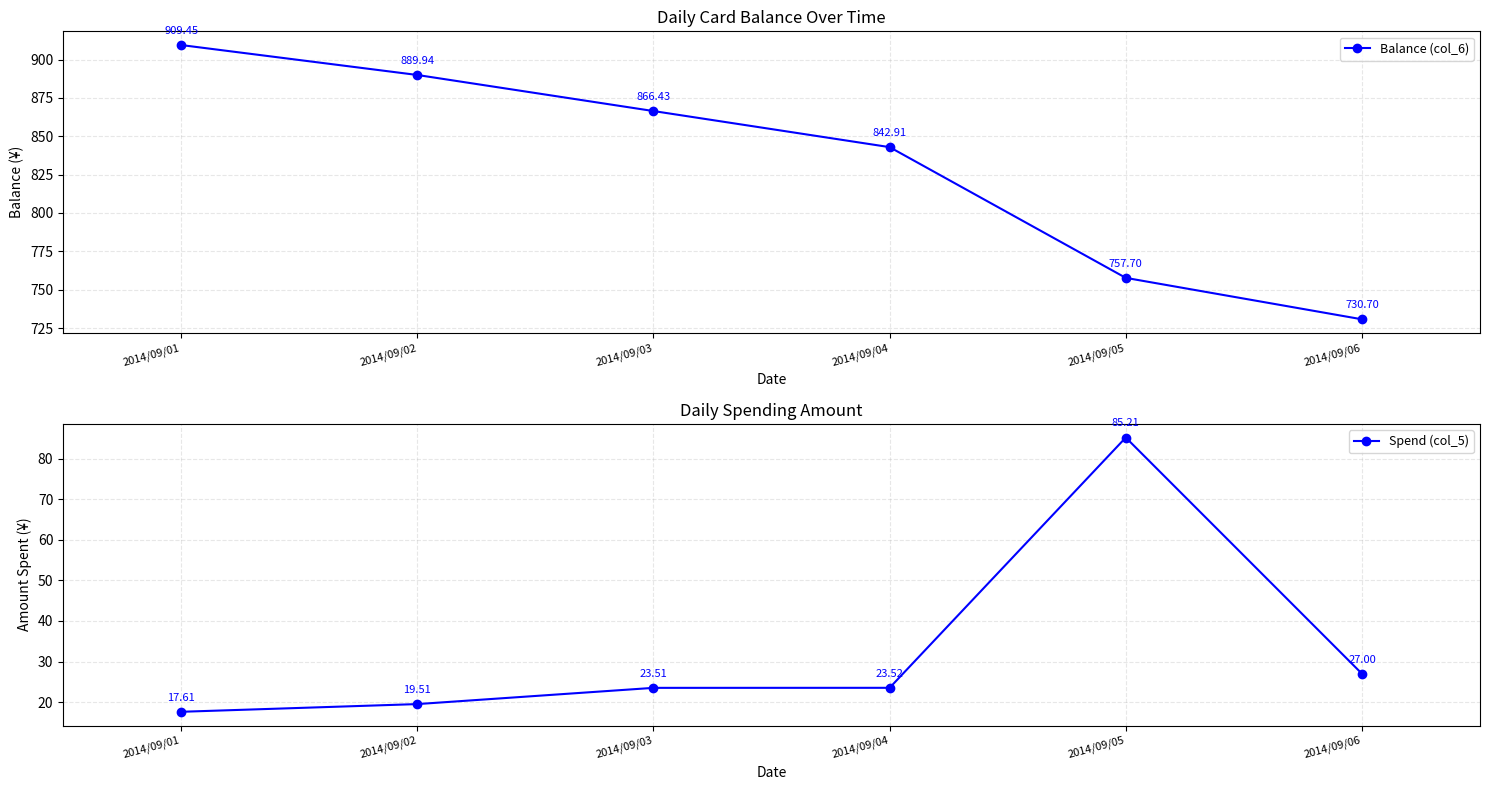

The Spend (col_5) series shows 26.0 at 2014/09/02. True or false?

False